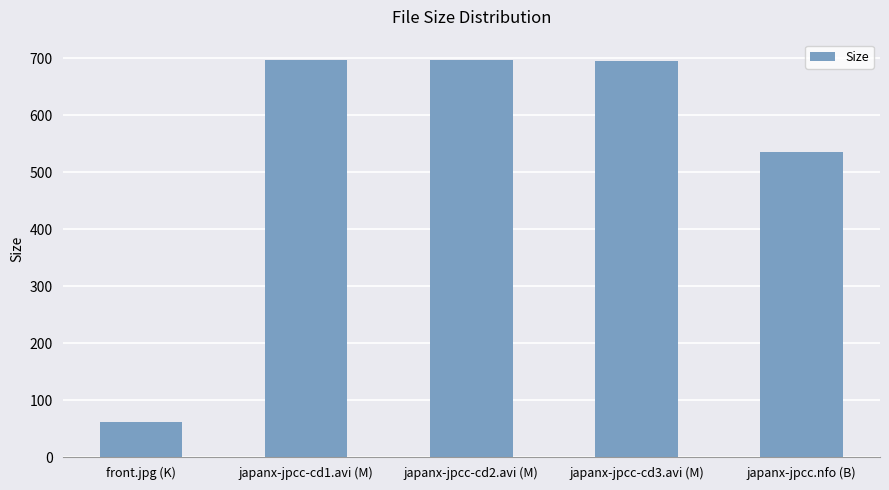

Is it true that the value at japanx-jpcc.nfo (B) is 536.0?

True